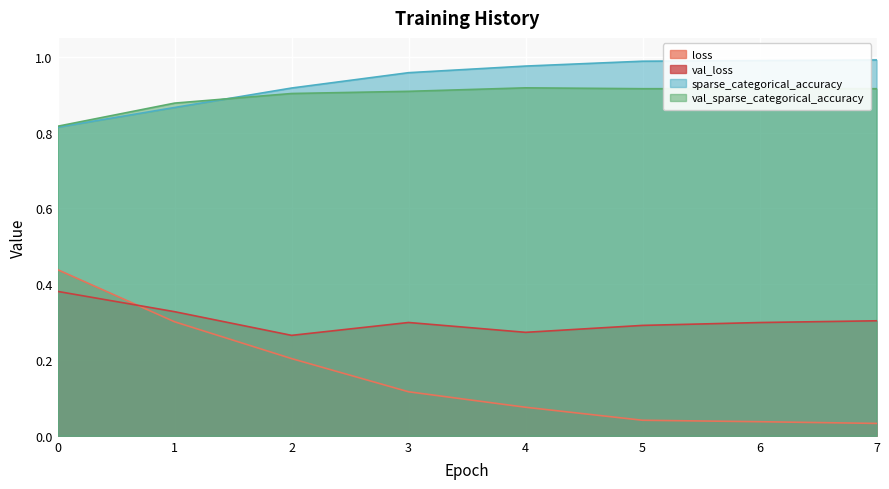

How many series are shown in this chart?

4